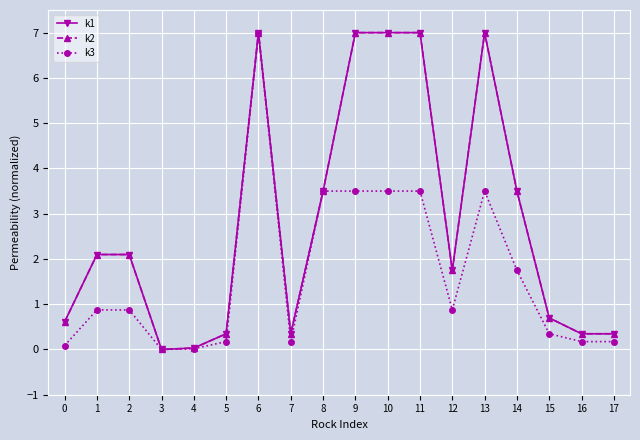

Does the chart have visible grid lines?

Yes